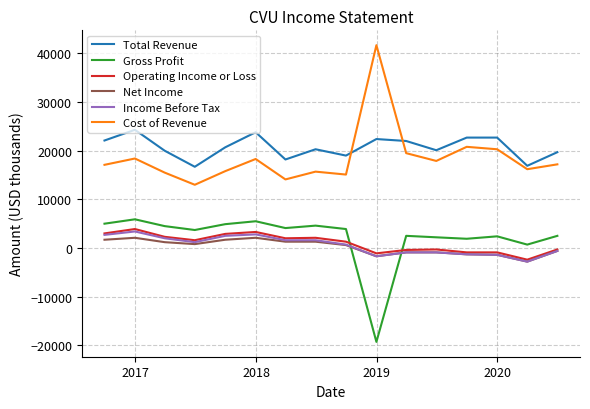

What is the minimum value for Gross Profit?

-19300